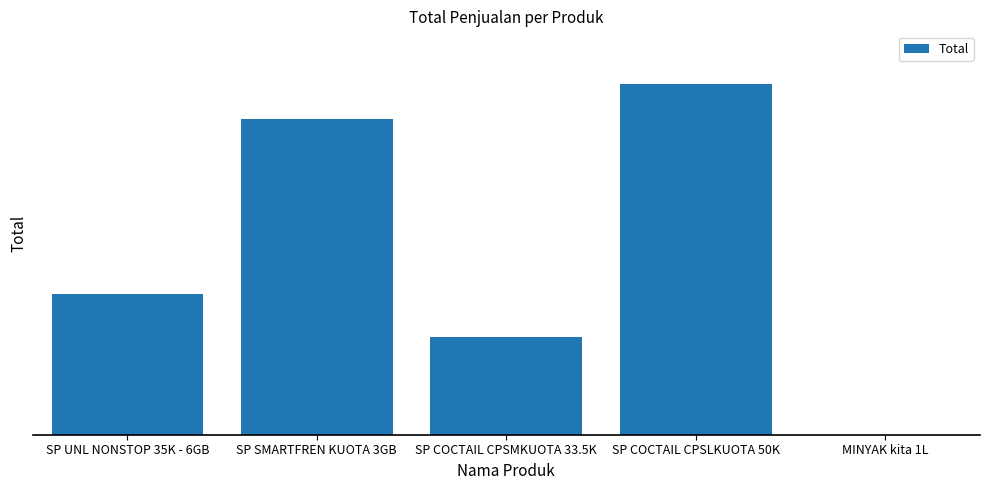

List the labels in order of value, smallest first.

MINYAK kita 1L, SP COCTAIL CPSMKUOTA 33.5K, SP UNL NONSTOP 35K - 6GB, SP SMARTFREN KUOTA 3GB, SP COCTAIL CPSLKUOTA 50K